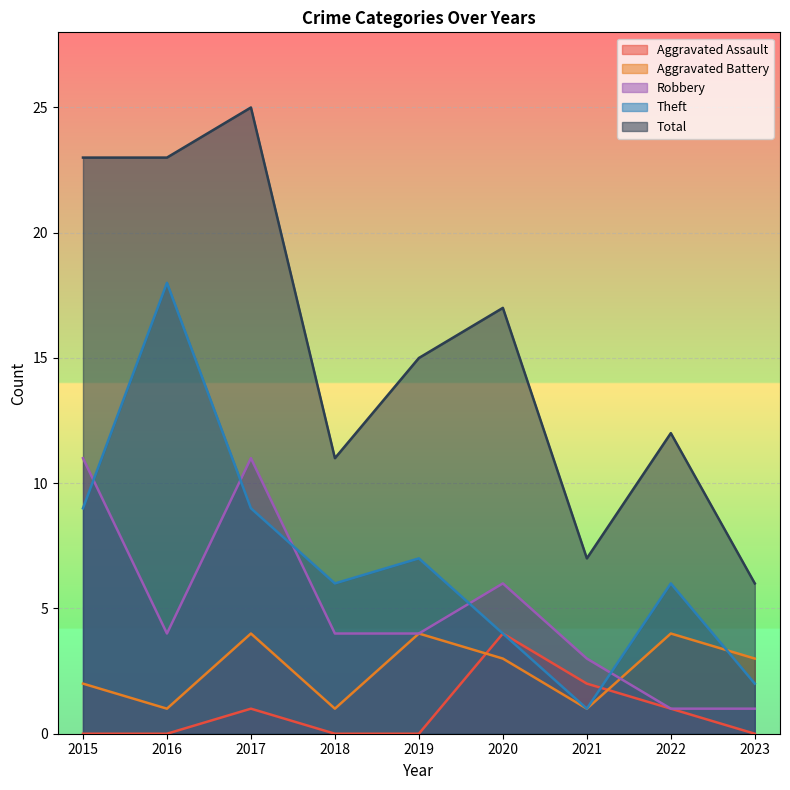

True or false: Aggravated Assault has a value of 4 at 2020.

True